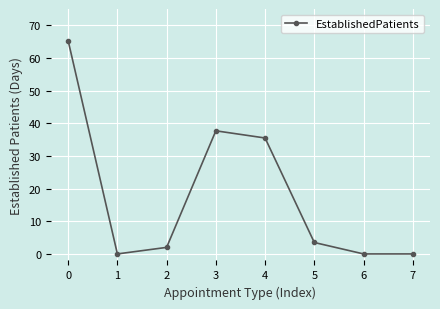

Reading left to right, extract all data points from this chart.

0=65.3	1=0.0	2=2.0	3=37.7	4=35.5	5=3.5	6=0.0	7=0.0